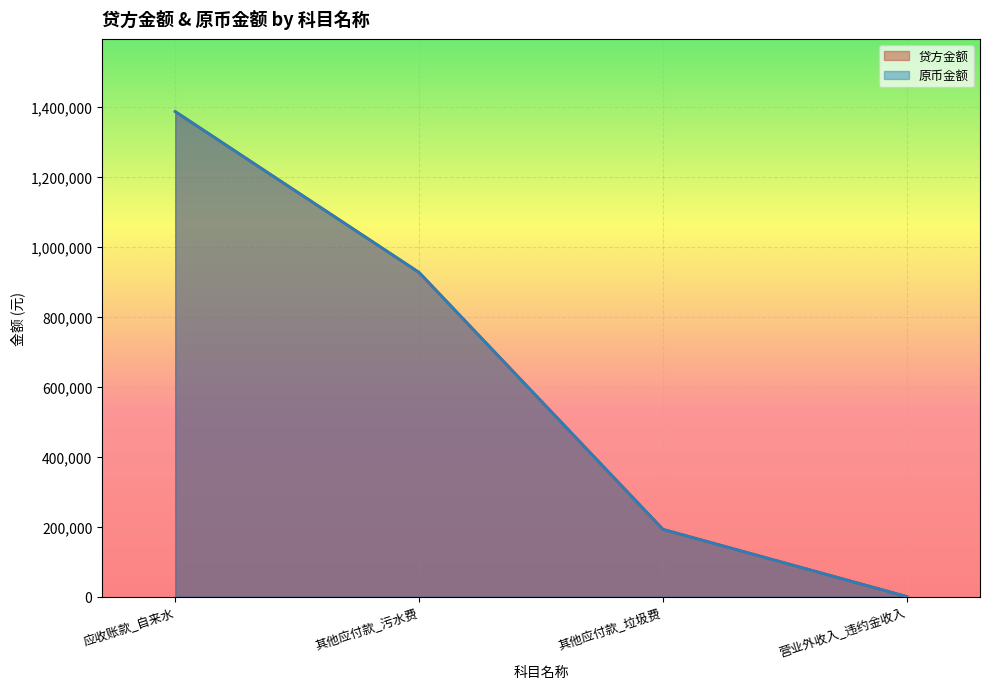

Is the value of 原币金额 at 应收账款_自来水 greater than the value of 贷方金额 at 营业外收入_违约金收入?

Yes